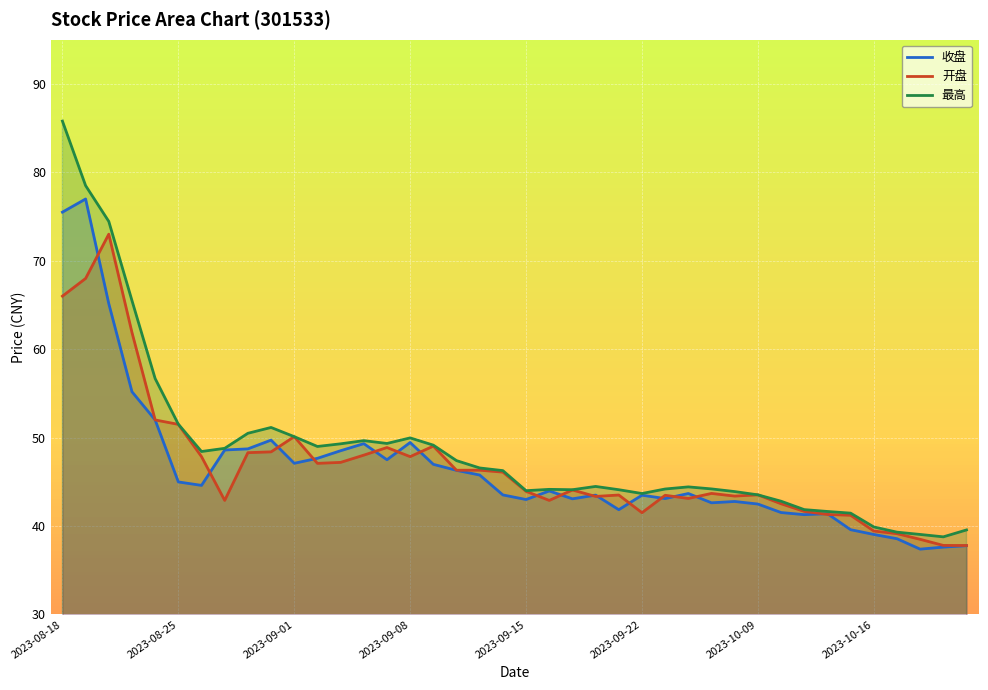

At how many categories does at least one series exceed 43?

31